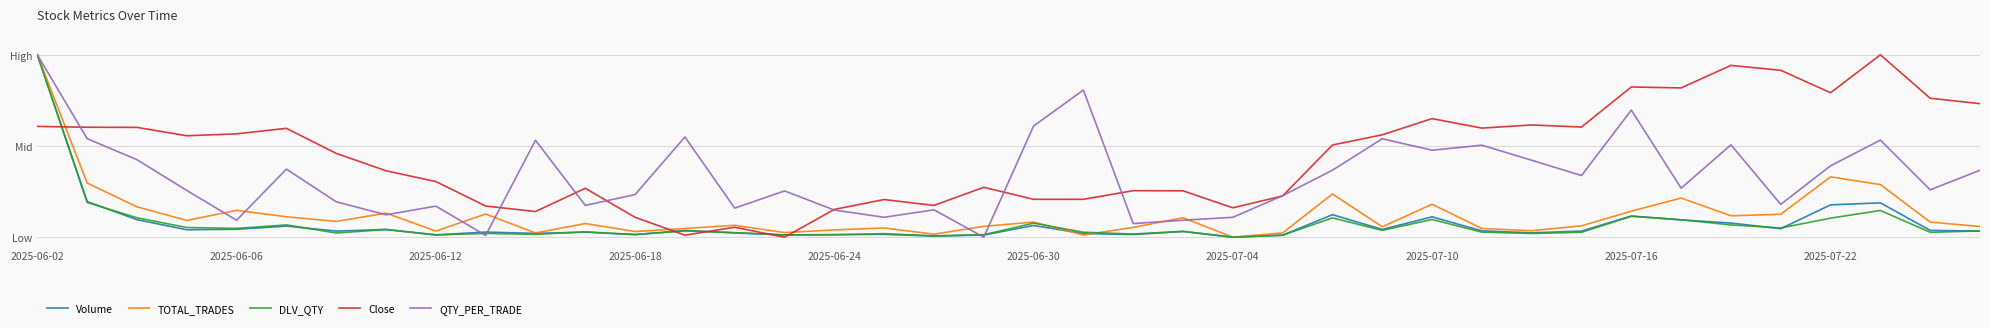

In Volume, how many points are higher than both neighbors (excluding endpoints)?

12